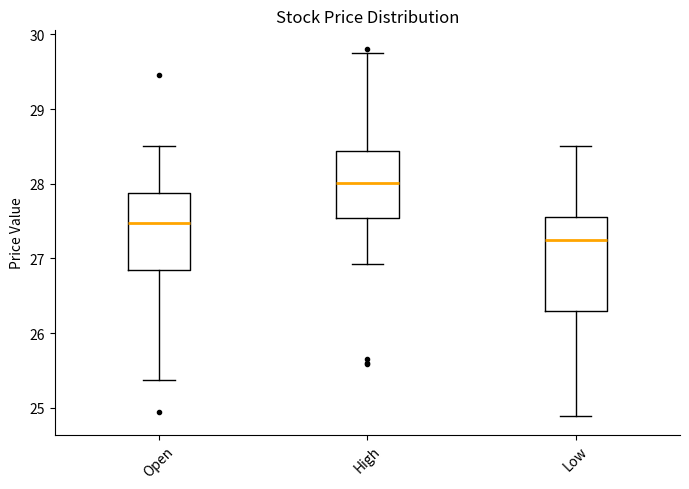

Reading left to right, transcribe this box plot: for each box, give where its median line is, the range the box spans, and where its two whiskers end, as read against the y-axis. The values are not printed on the chart, so give them approximately, as read against the axis.

Open: median 27.5, box 26.9 to 27.9, whiskers 25.4 to 28.5
High: median 28.0, box 27.5 to 28.4, whiskers 26.9 to 29.8
Low: median 27.2, box 26.3 to 27.6, whiskers 24.9 to 28.5